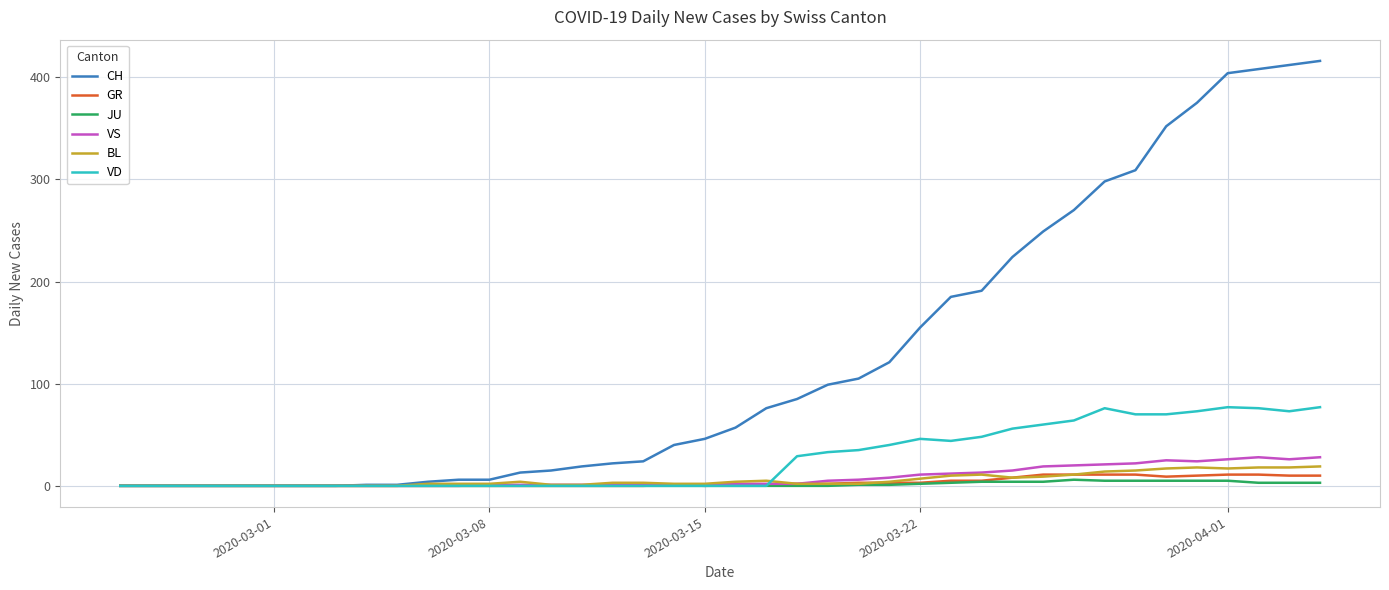

Which series has the largest total across all categories?

CH